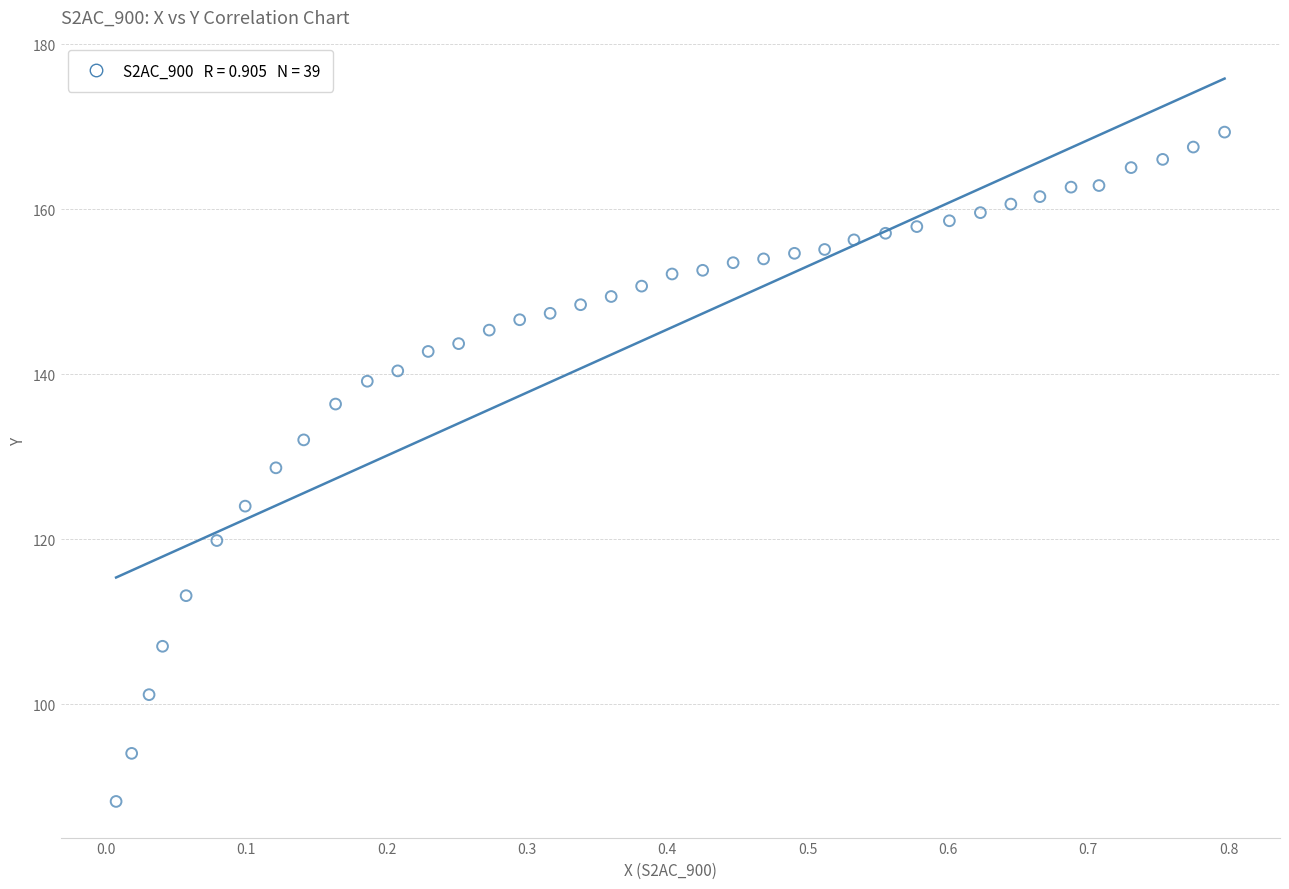

What is the range of Y values (max minus min)?

81.1